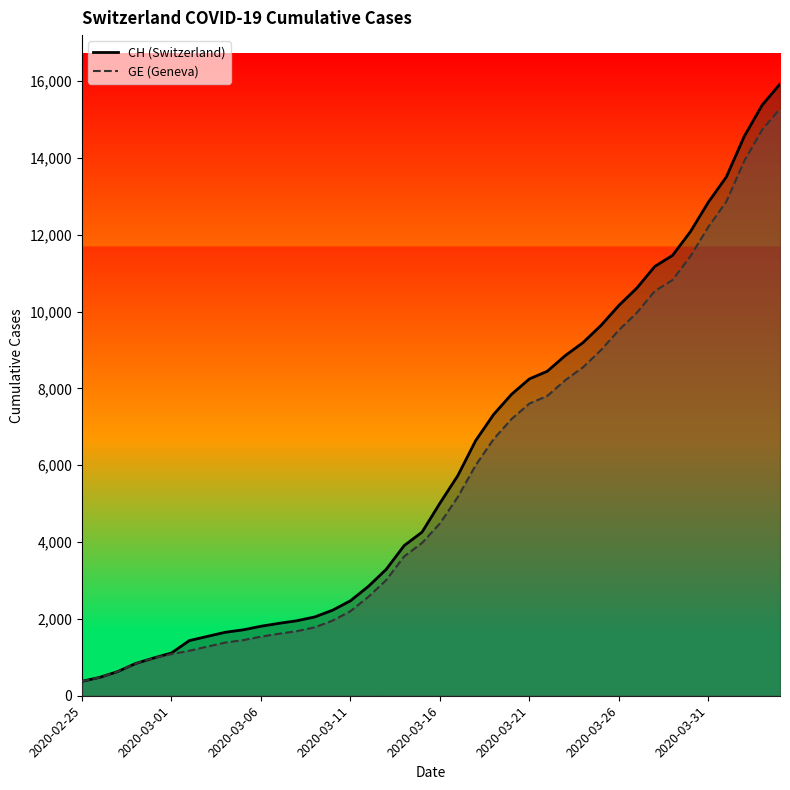

Reading left to right, extract all data points from this chart.

CH: 375	479	630	840	981	1113	1436	1544	1652	1715	1809	1885	1952	2051	2226	2472	2845	3291	3908	4259	5012	5731	6644	7323	7847	8249	8449	8855	9196	9642	10162	10613	11175	11467	12086	12852	13505	14561	15375	15926
GE: 375	479	630	840	981	1083	1171	1278	1384	1447	1538	1614	1681	1780	1955	2201	2574	3010	3627	3978	4485	5174	6002	6681	7205	7607	7807	8213	8554	9000	9520	9971	10533	10825	11444	12210	12863	13919	14733	15284